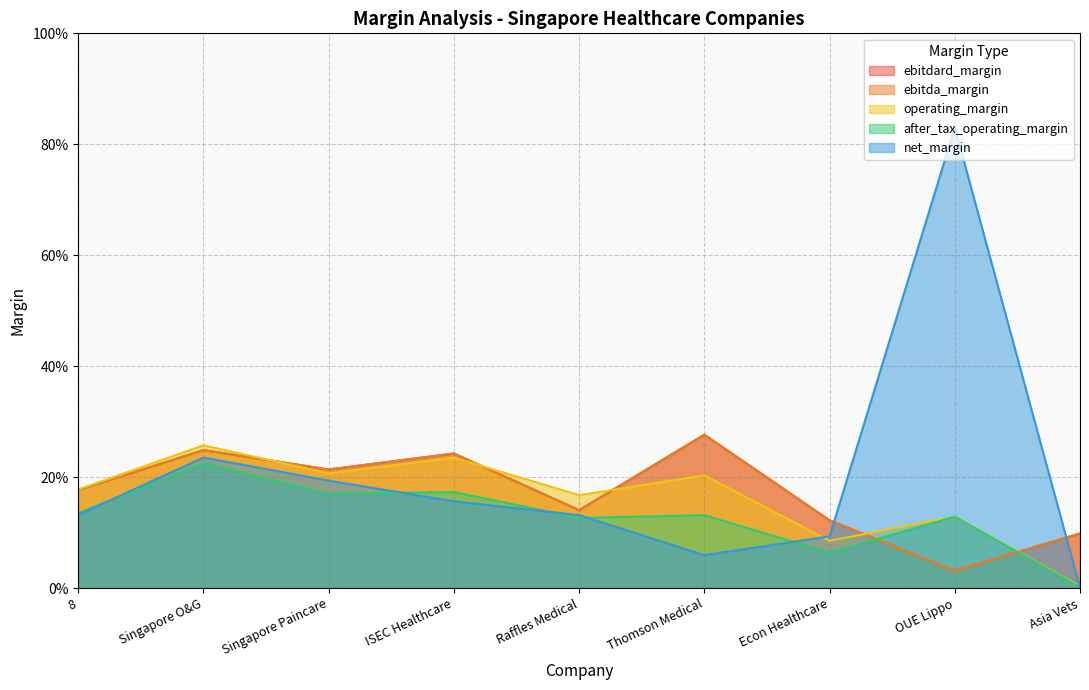

The ebitda_margin series shows 0.1 at ISEC Healthcare. True or false?

False